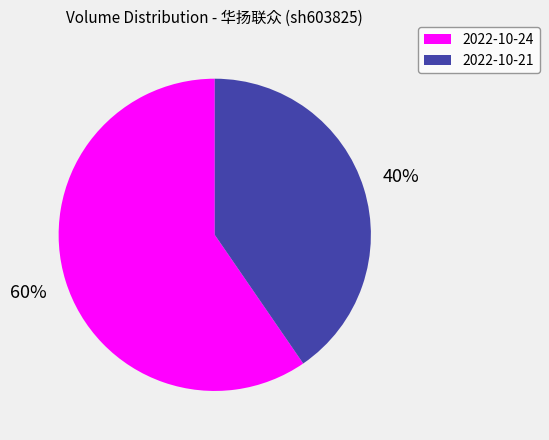

Is there a majority slice in this chart?

Yes